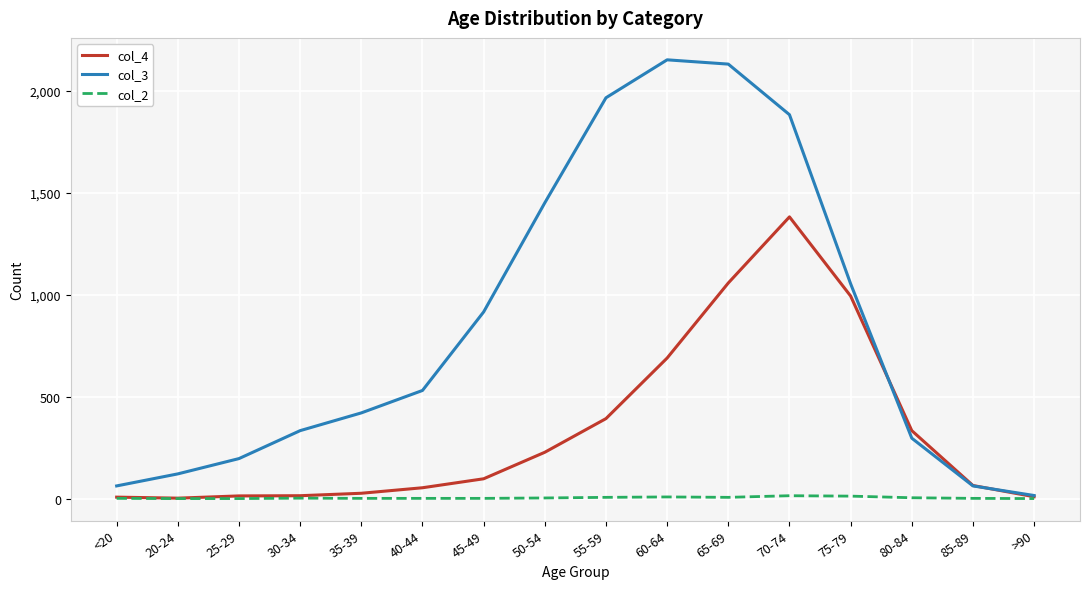

Is the value of col_3 at <20 greater than the value of col_4 at >90?

Yes